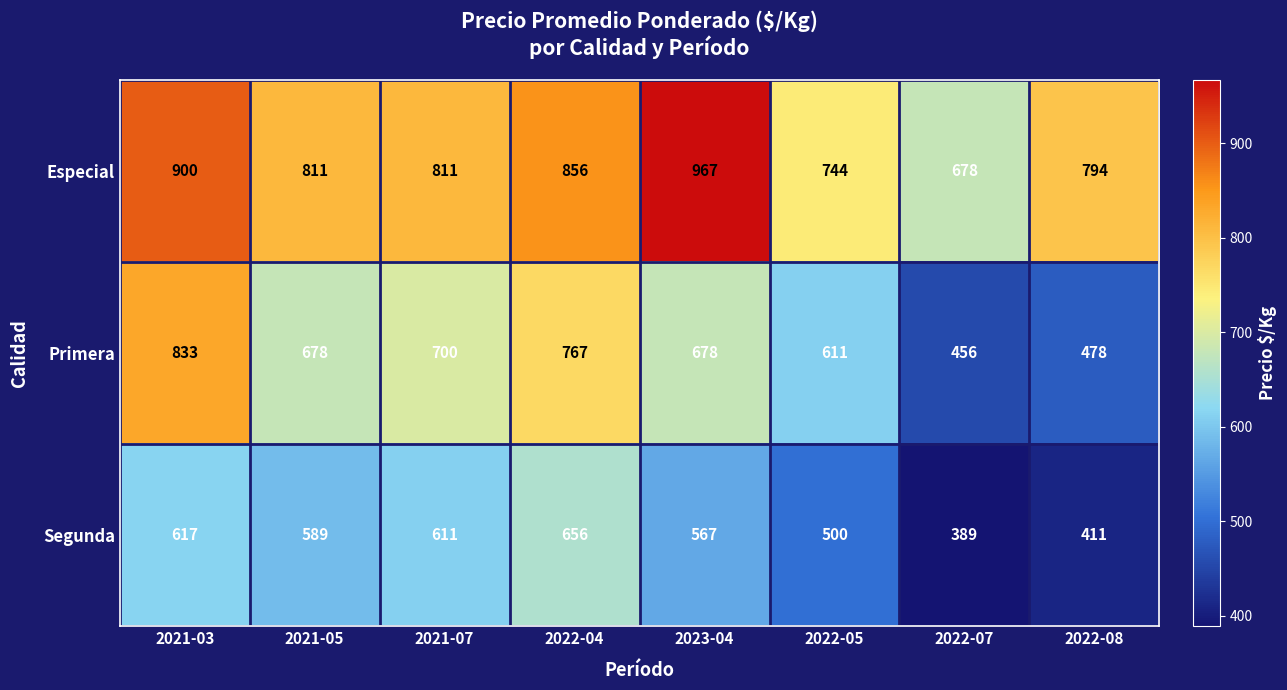

What is the greatest value displayed?

967